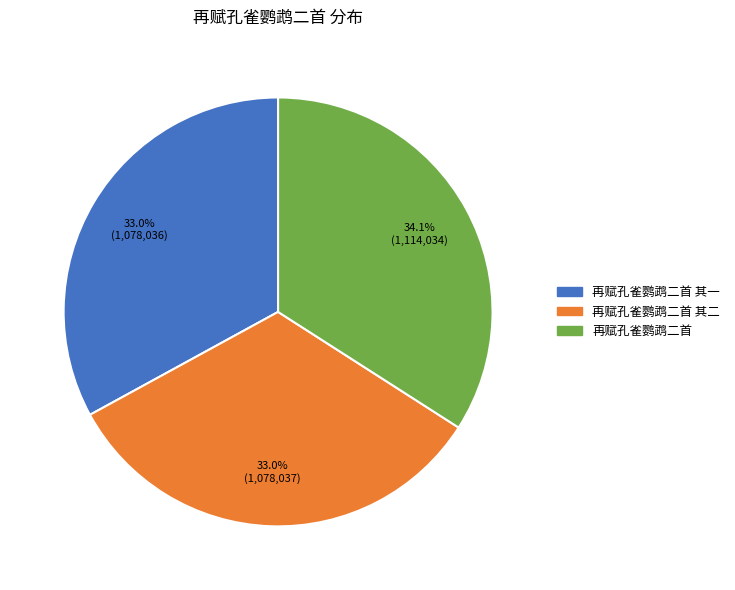

Is there a majority slice in this chart?

No